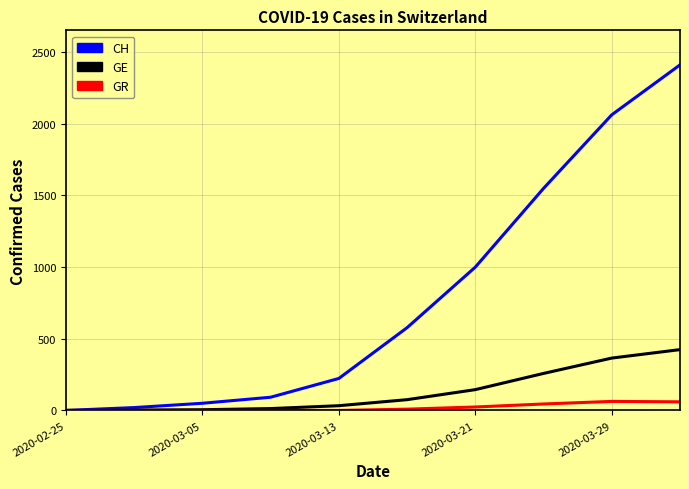

Which series has the widest spread of values?

CH